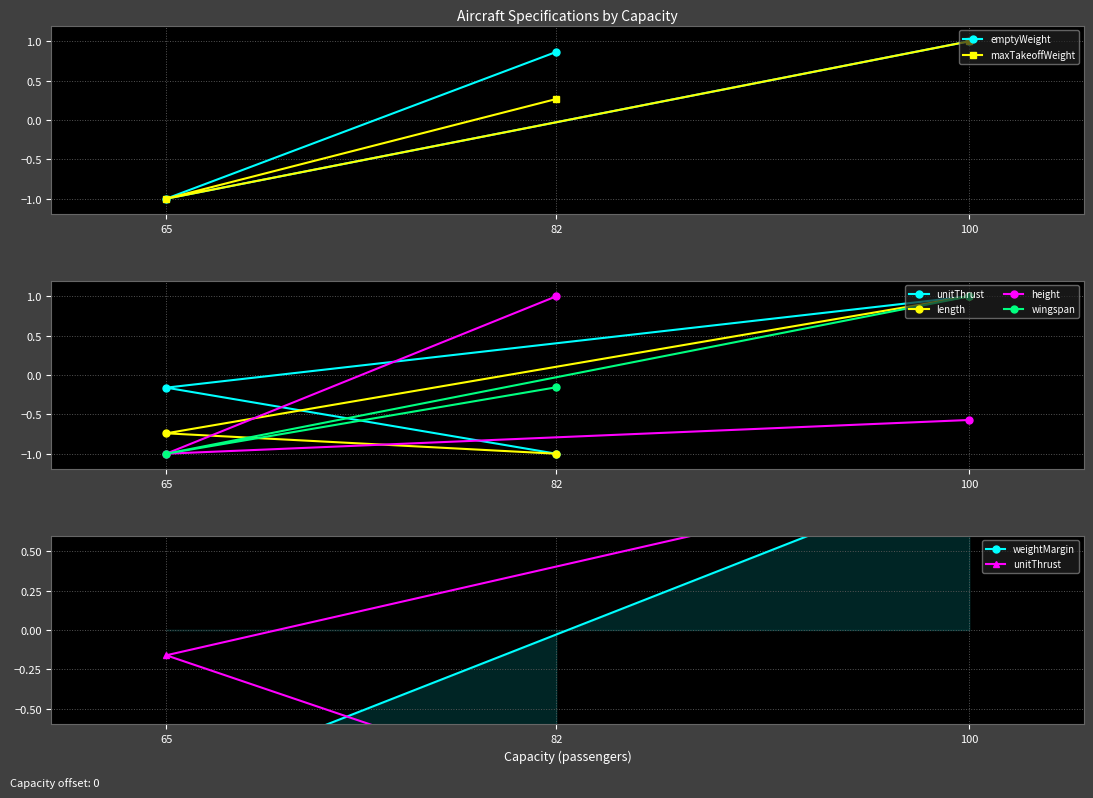

What is the lowest value of the wingspan series?

-1.0